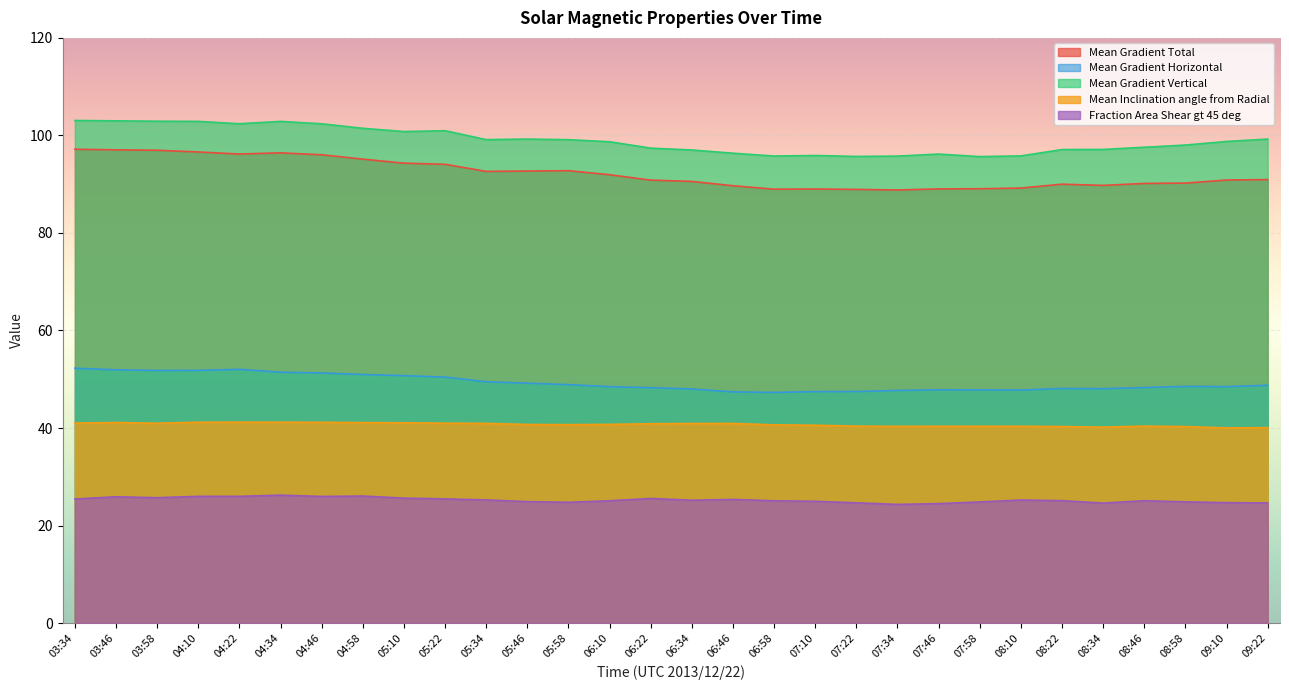

True or false: Mean Inclination angle from Radial has more than 1 interior local peaks.

True